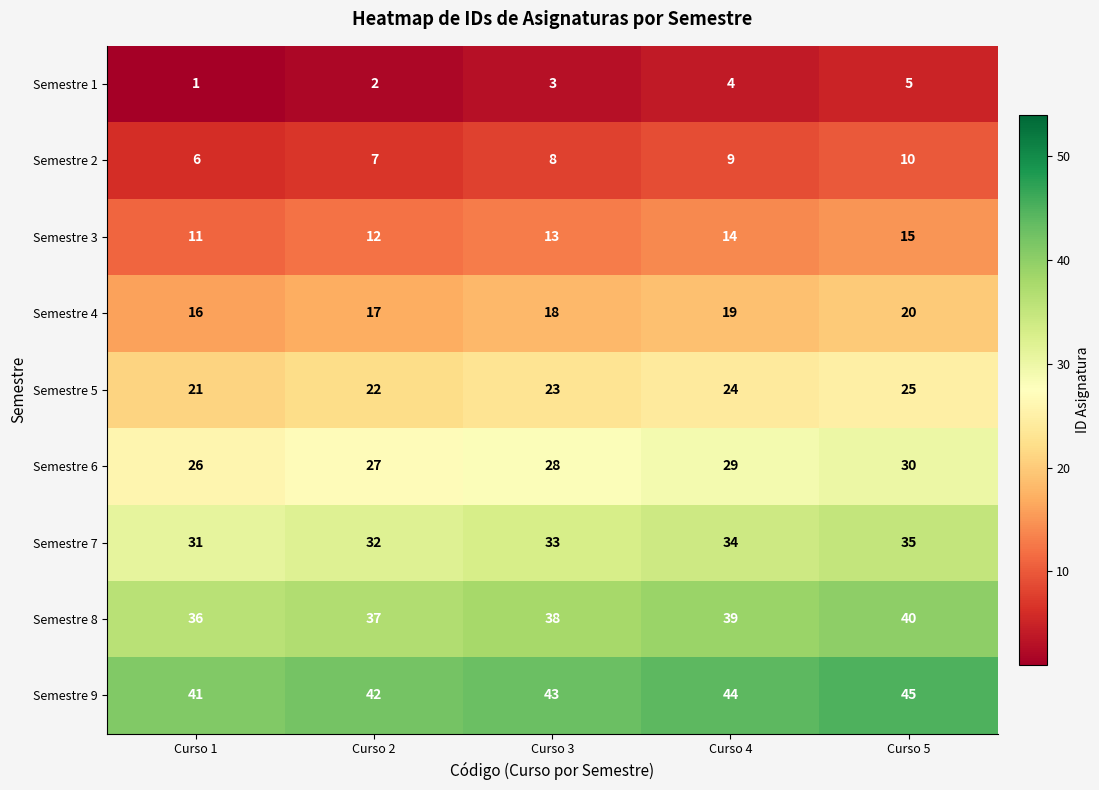

How many distinct data groups are displayed?

9